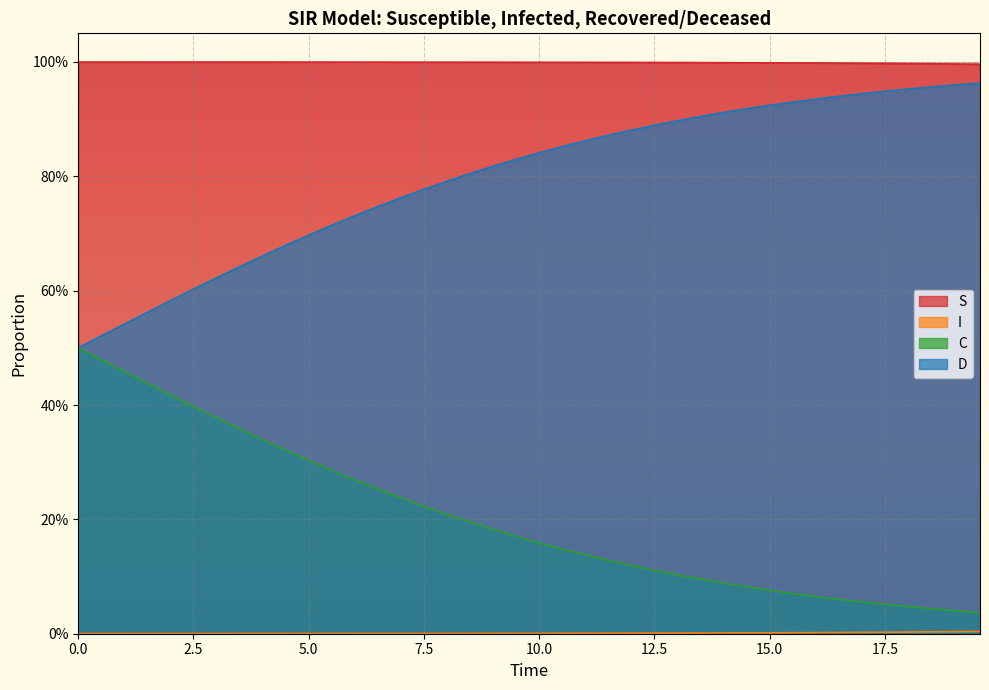

True or false: S has more than 0 interior local peaks.

False